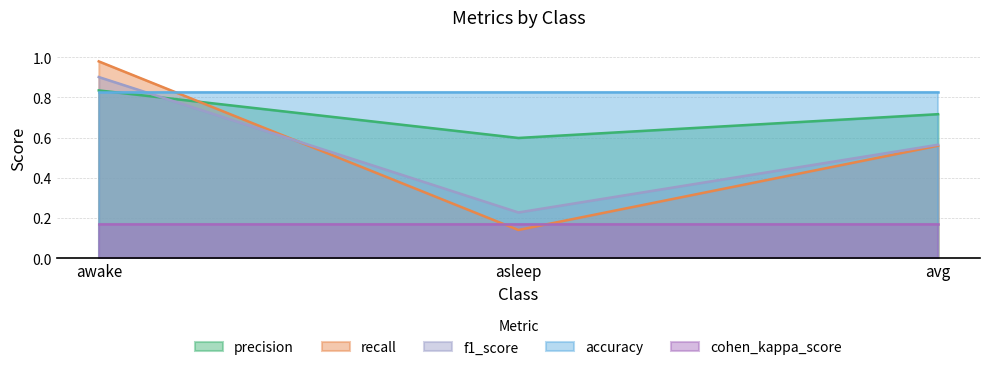

Which series has the largest range (max minus min)?

recall